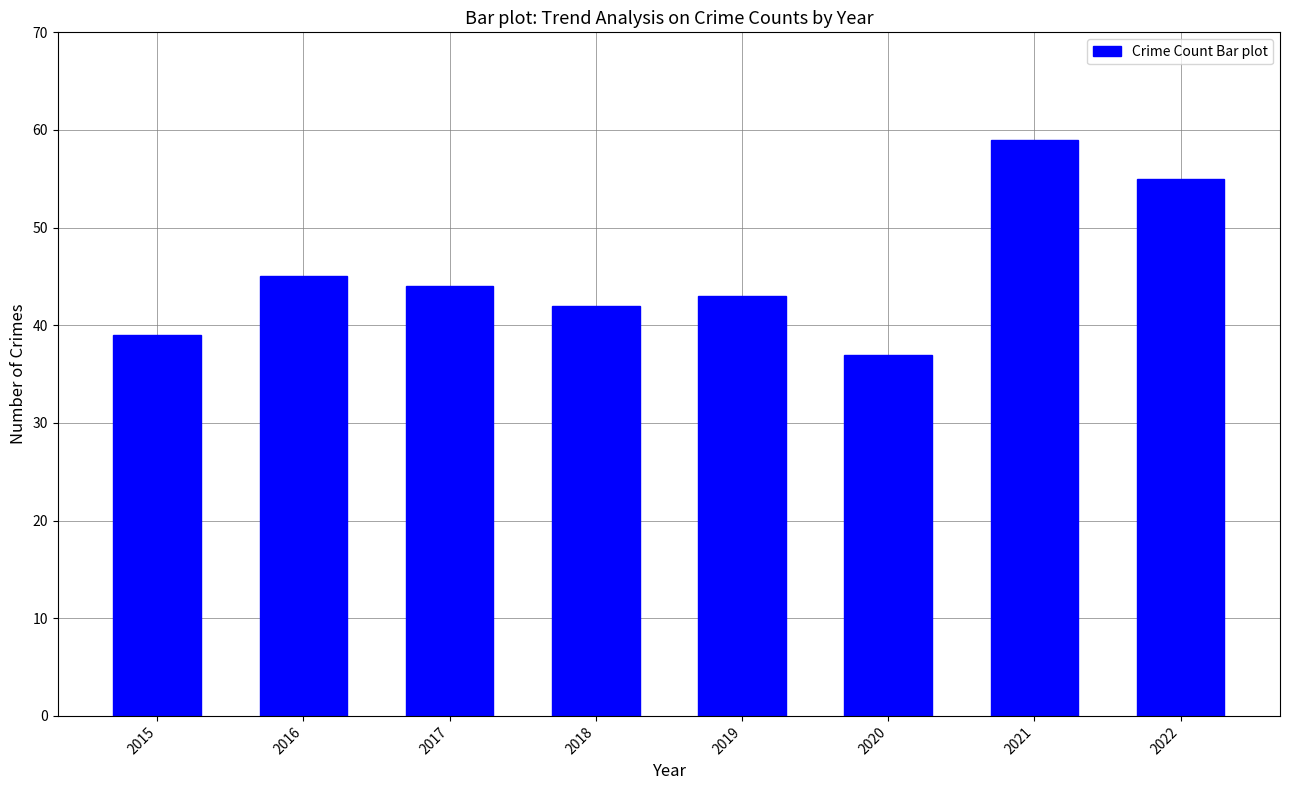

Does the chart contain stacked bars?

No